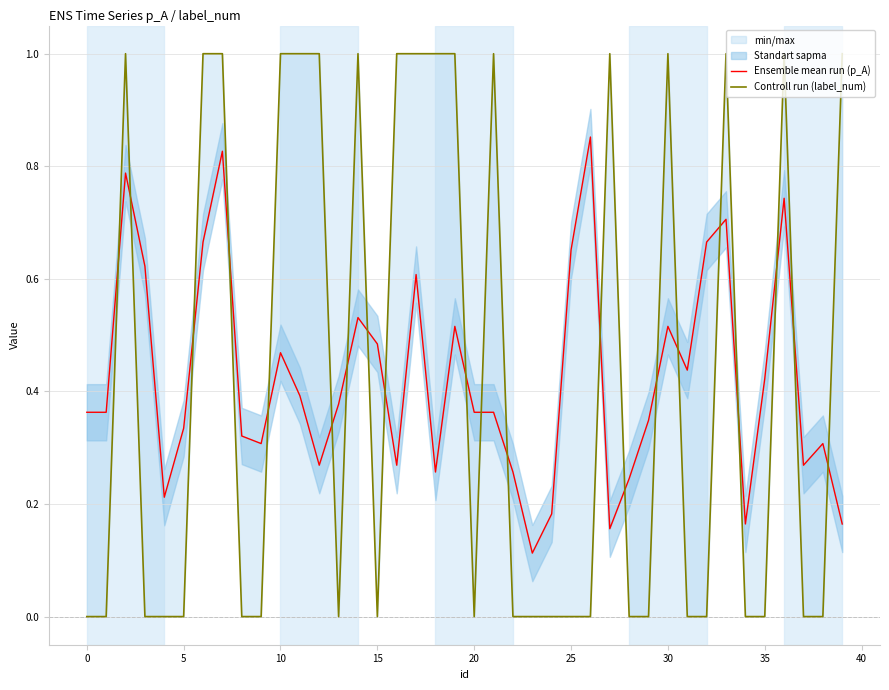

Rank the series by their average value, from lowest to highest.

Ensemble mean run (p_A), Controll run (label_num)